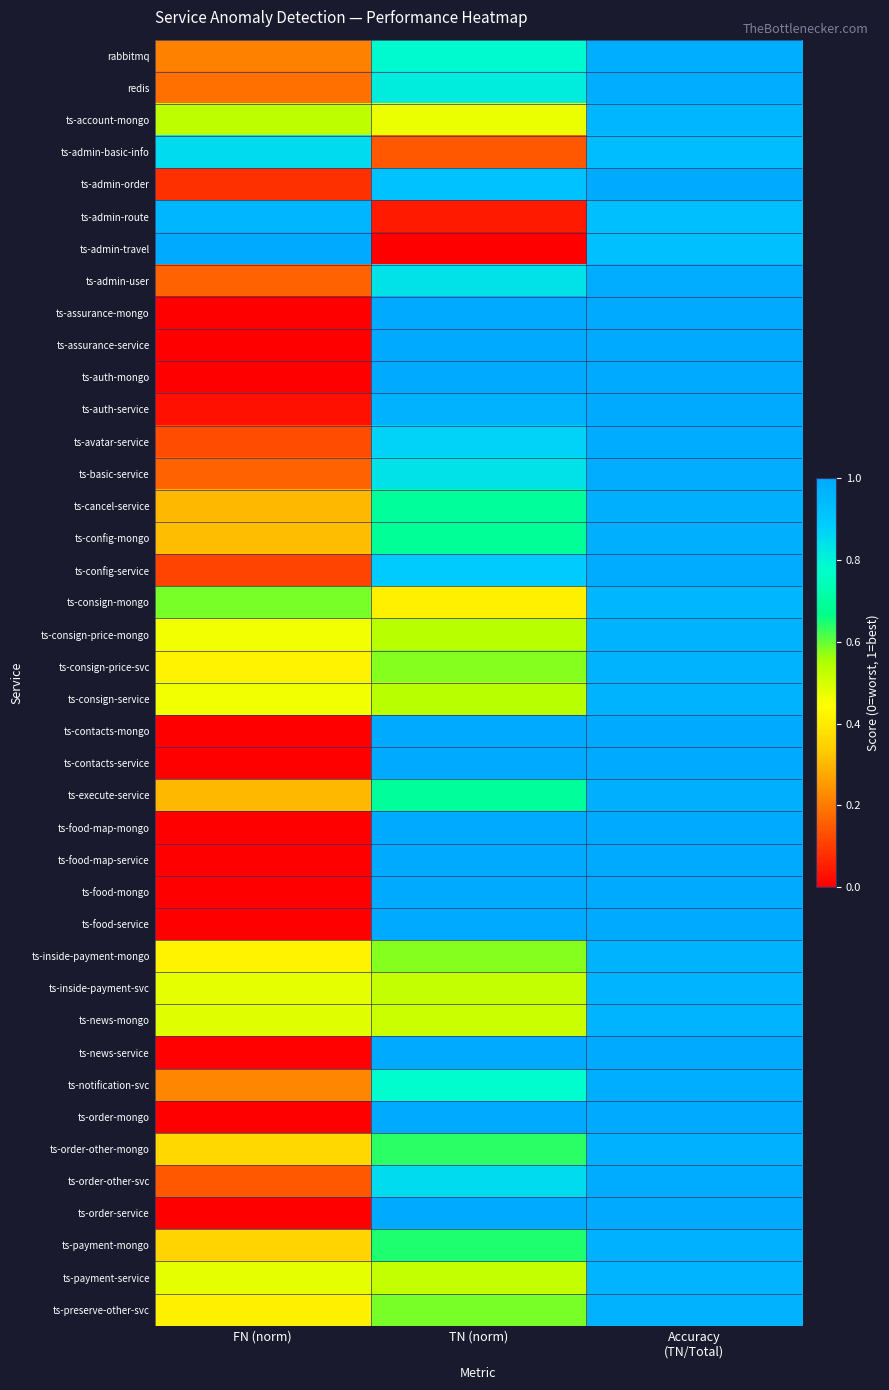

Which series has the widest spread of values?

ts-admin-travel